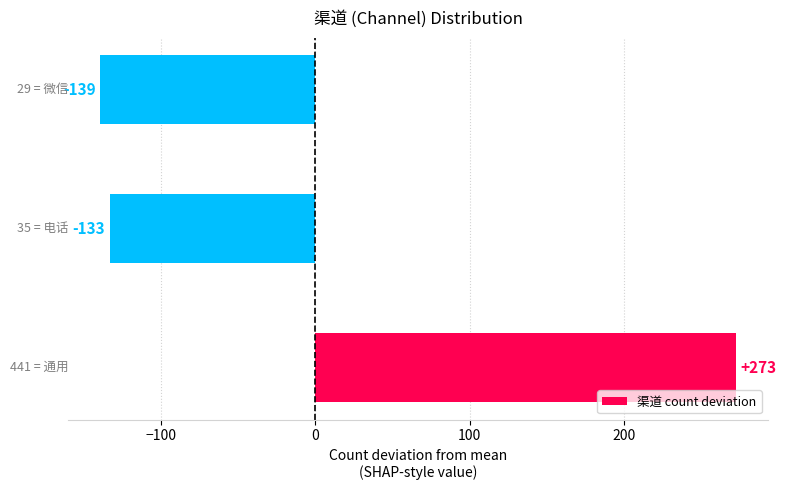

How many bars are there in total?

3